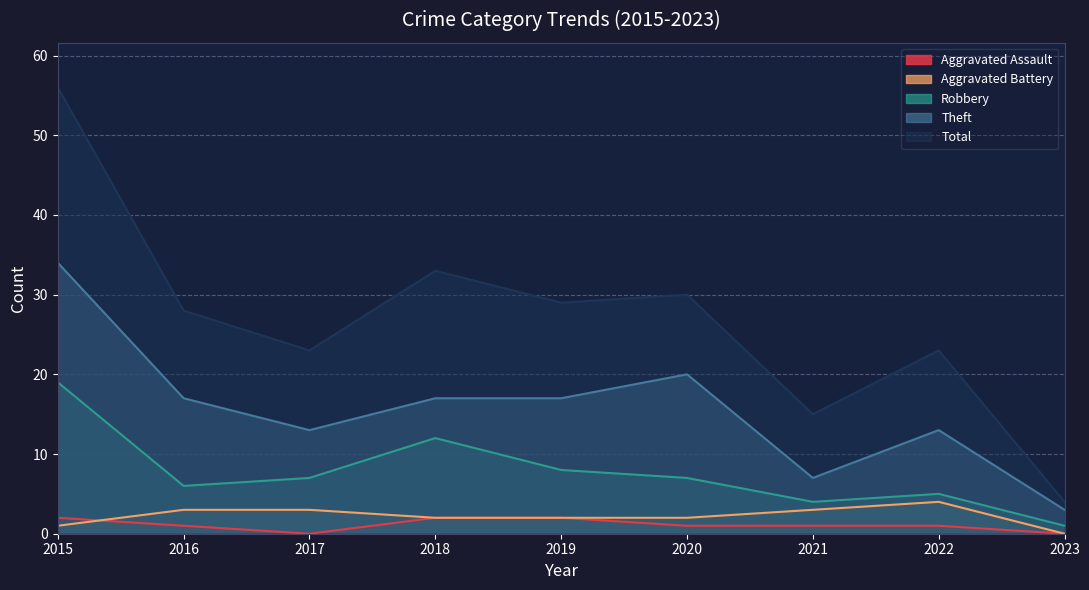

True or false: Aggravated Battery has more than 1 interior local peaks.

False